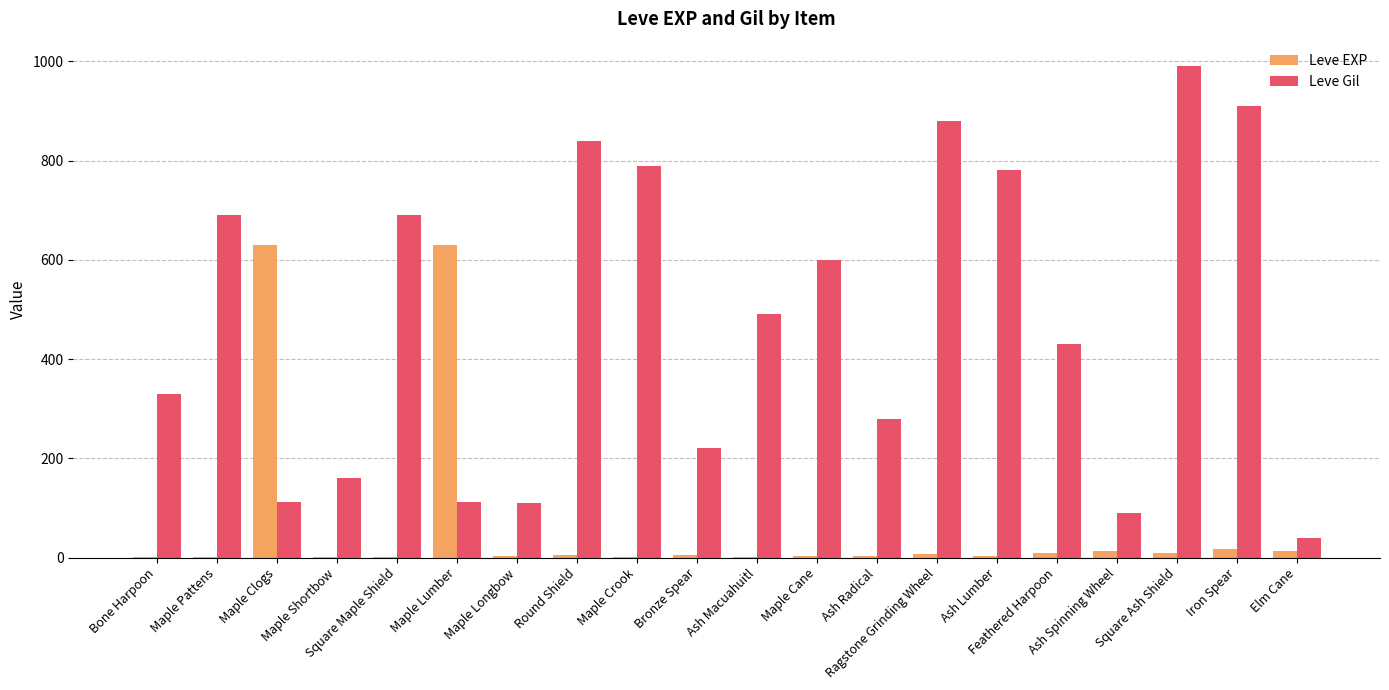

What is the sum of all Leve Gil values?

9545